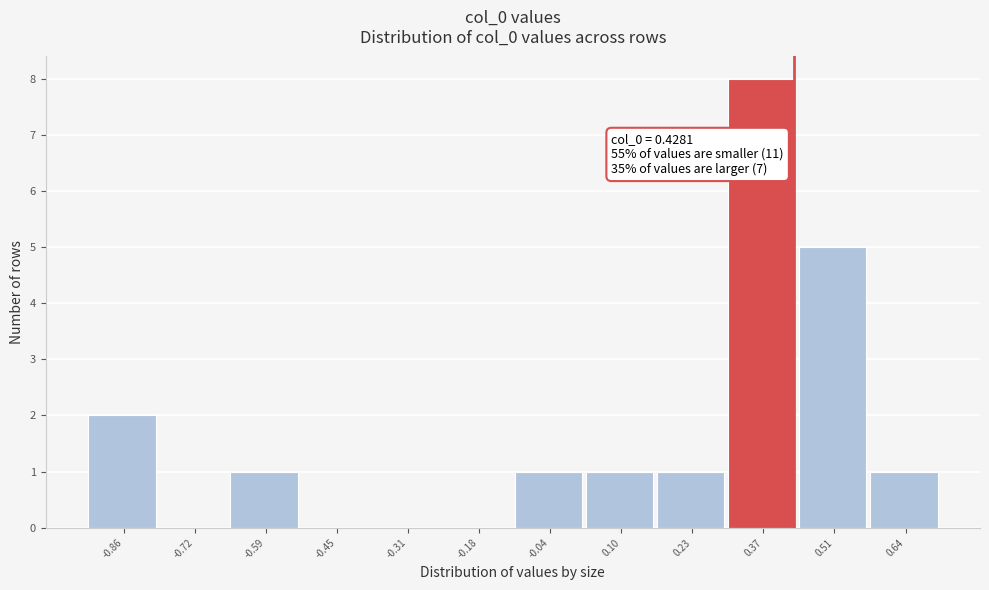

Over which range of the x-axis is the bar tallest?

0.30 to 0.44